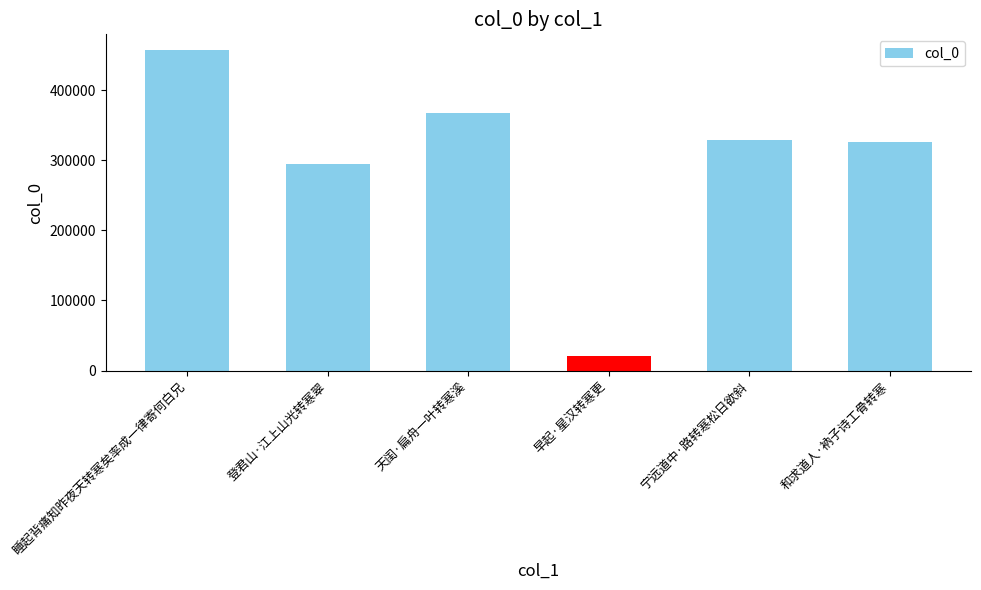

At which label does the data first exceed 328685?

睡起背痛知昨夜天转寒矣率成一律寄何白兄